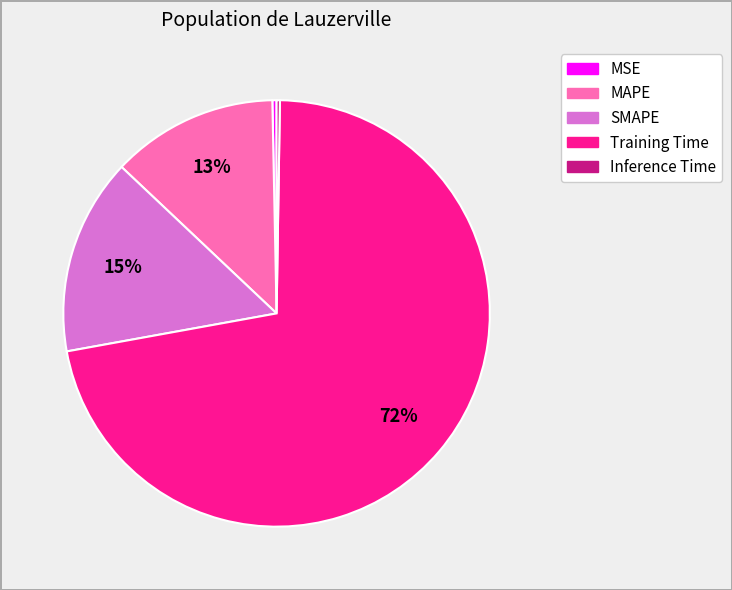

Which has a higher value, SMAPE or MAPE?

SMAPE